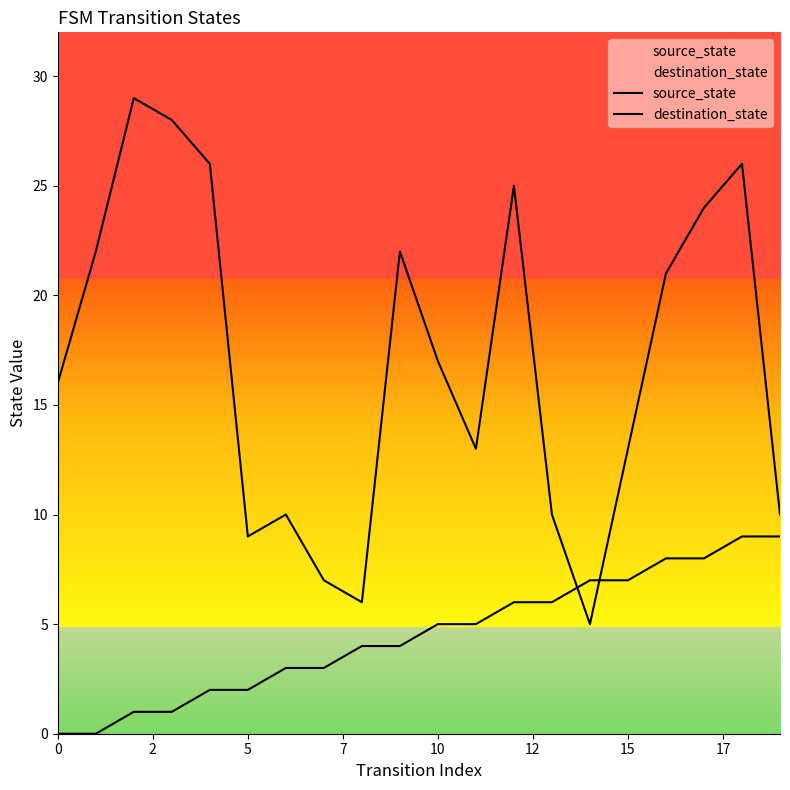

True or false: destination_state has more than 1 interior local peaks.

True